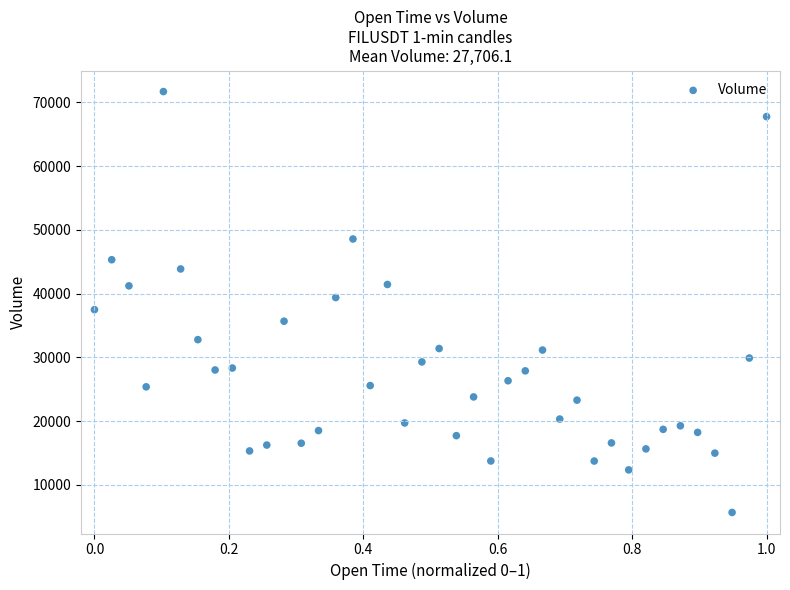

What is the range of X values (max minus min)?

1.0